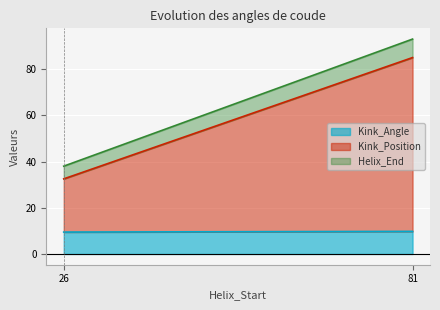

At which category does the chart reach its peak across all series?

81